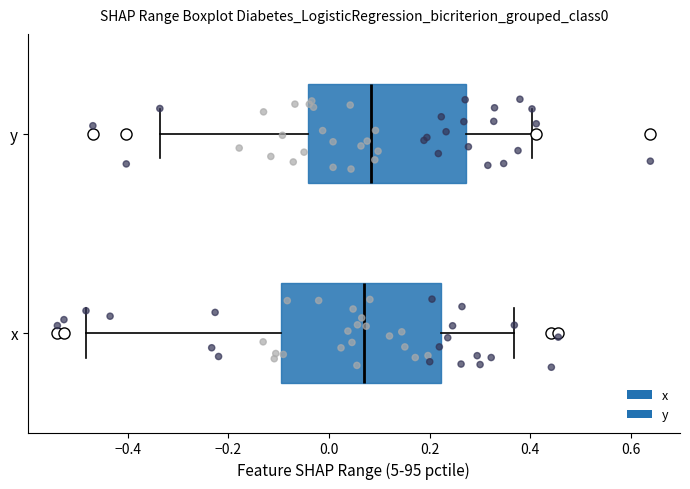

Reading bottom to top, read every box against the x-axis: the position of its median line, the range the box covers, and the ends of its whiskers. The values are not printed on the chart, so give them approximately, as read against the axis.

x: median 0.06, box -0.10 to 0.22, whiskers -0.48 to 0.36
y: median 0.08, box -0.04 to 0.28, whiskers -0.34 to 0.40